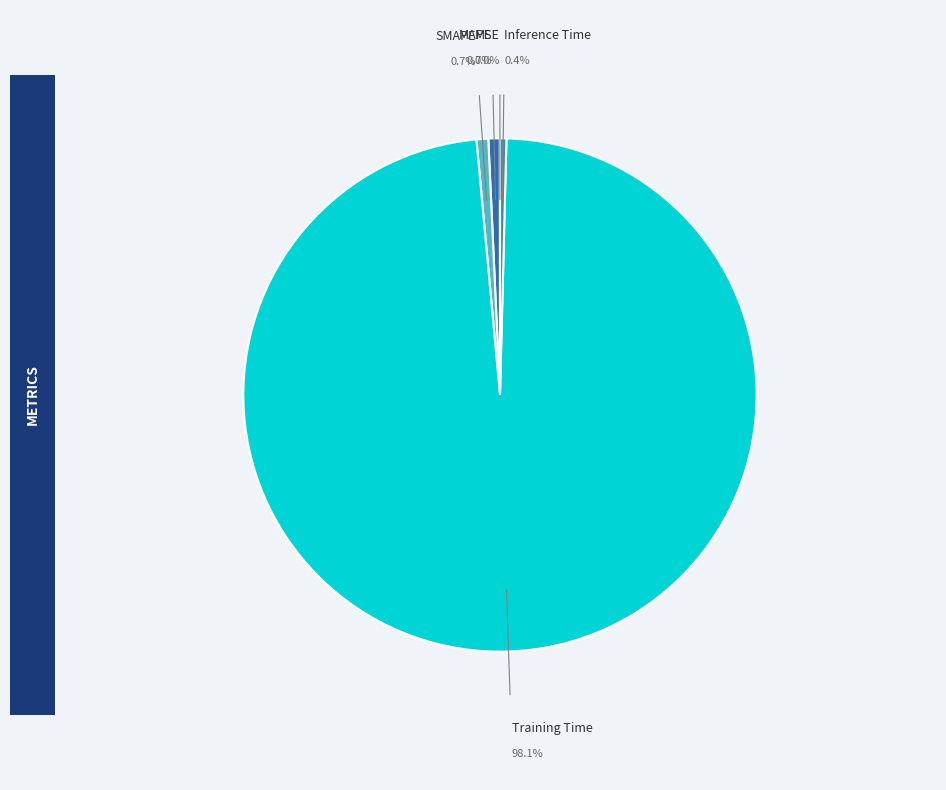

The Training Time slice represents 98% of the pie. True or false?

True